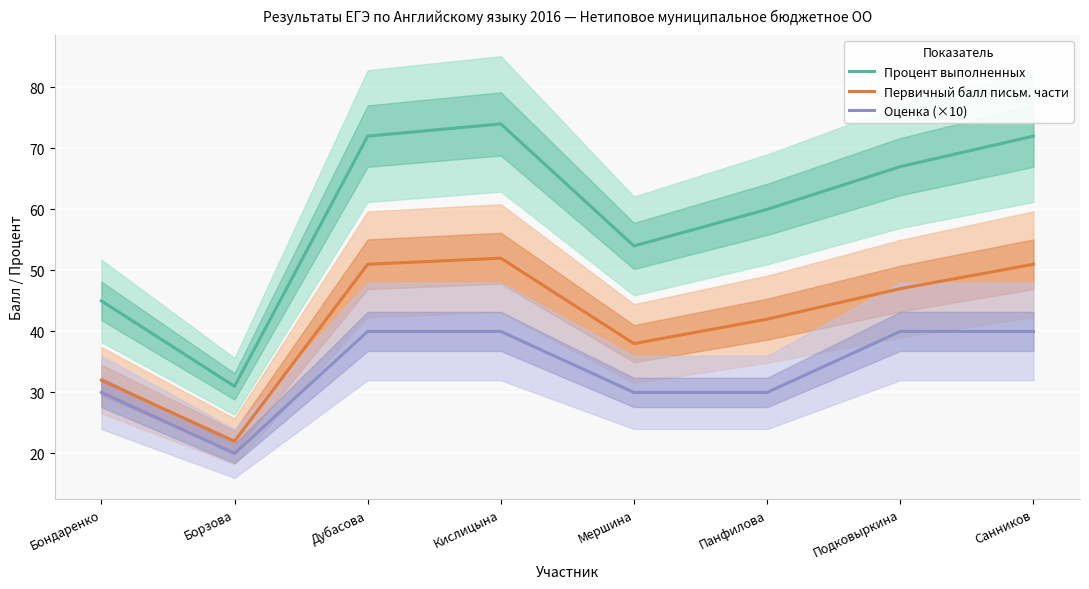

What is the difference between the maximum and minimum values in the Первичный балл письм. части series?

30